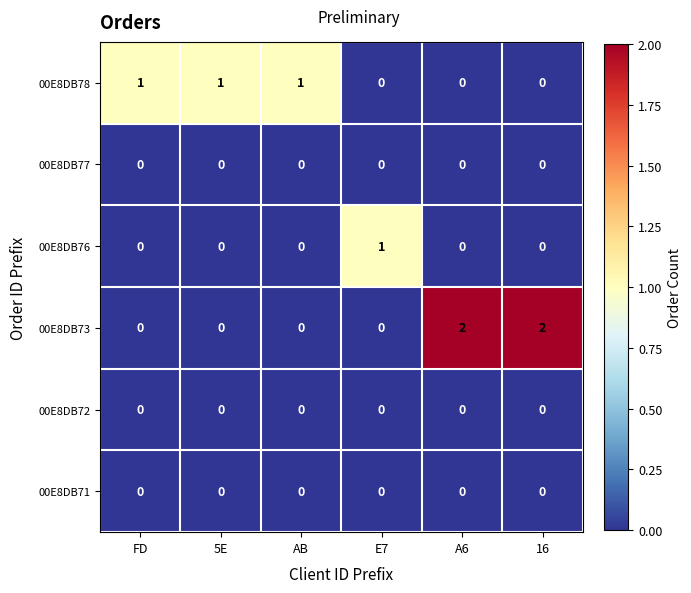

The 00E8DB78 series shows 0 at AB. True or false?

False